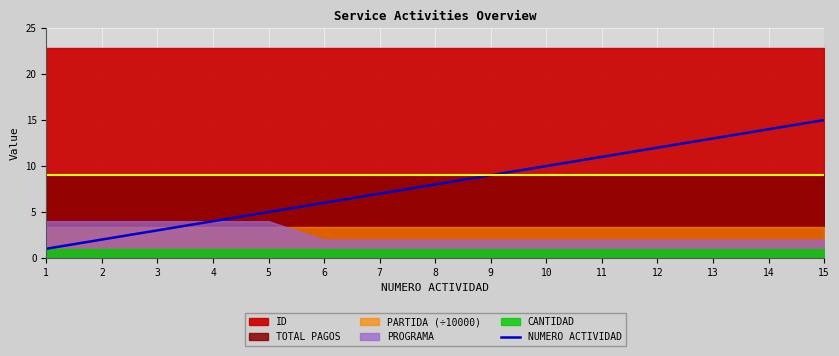

Reading left to right, what are all the values shown in this chart?

1	2	3	4	5	6	7	8	9	10	11	12	13	14	15